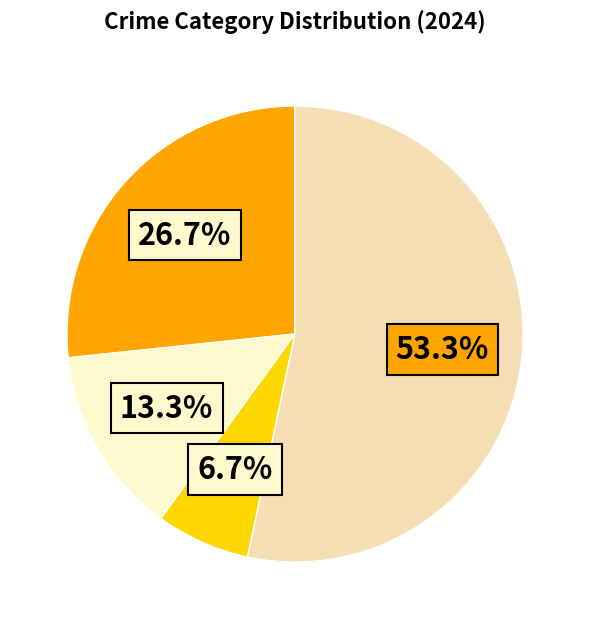

Count the number of slices in the pie.

4